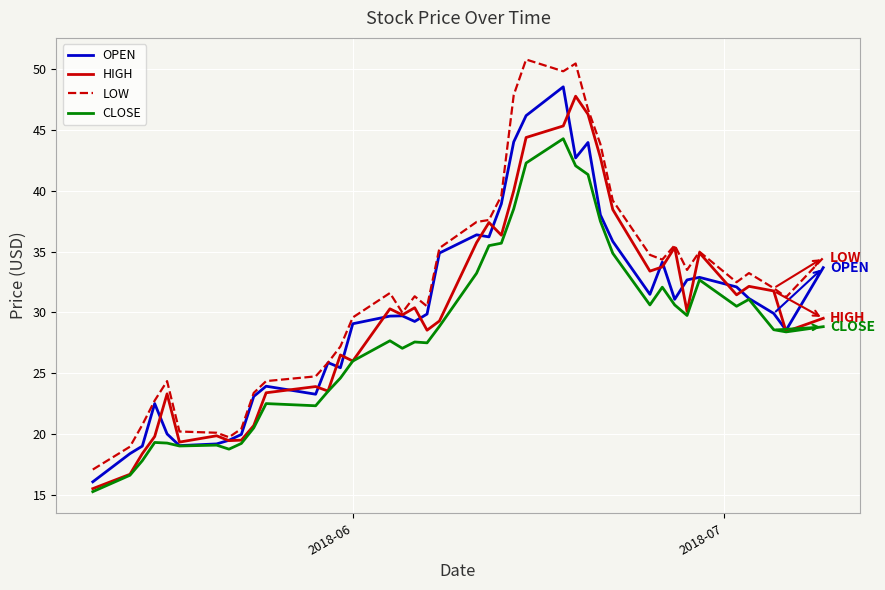

Which series has the largest range (max minus min)?

LOW